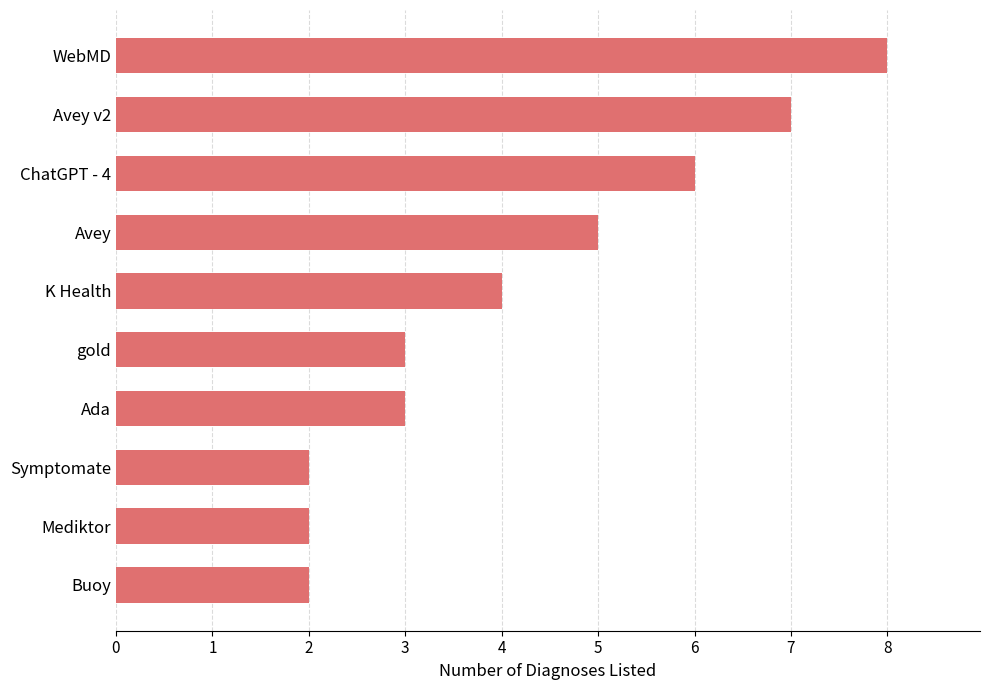

The chart shows a value of 3 at Avey. True or false?

False